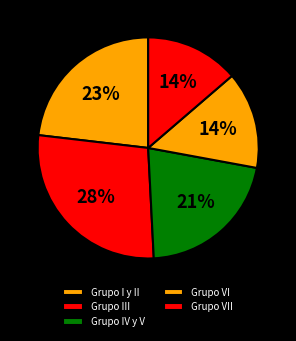

To the nearest percent, what is the average slice percentage?

20%